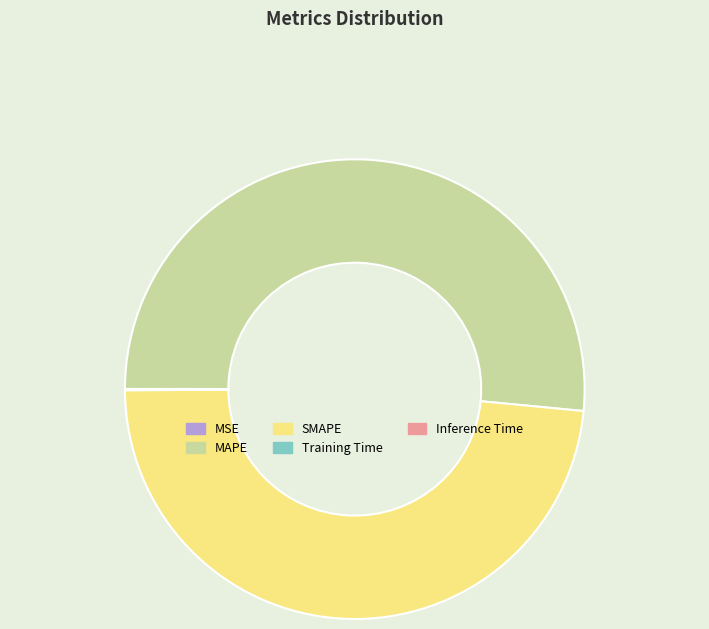

Combined, do SMAPE and MAPE account for over 50%?

Yes